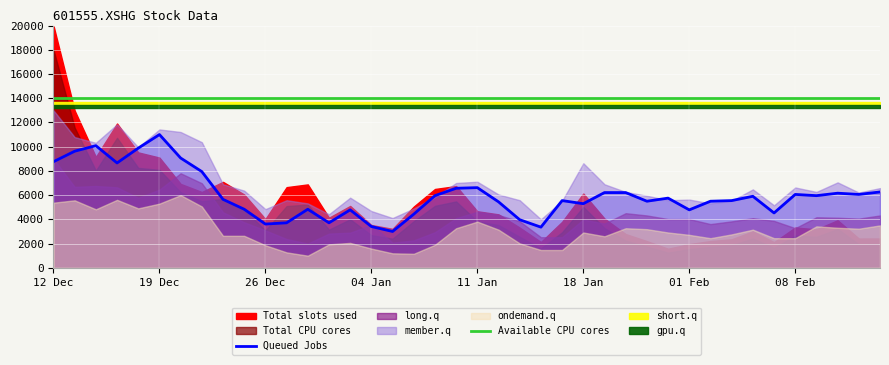

How many lines are shown in the chart?

2